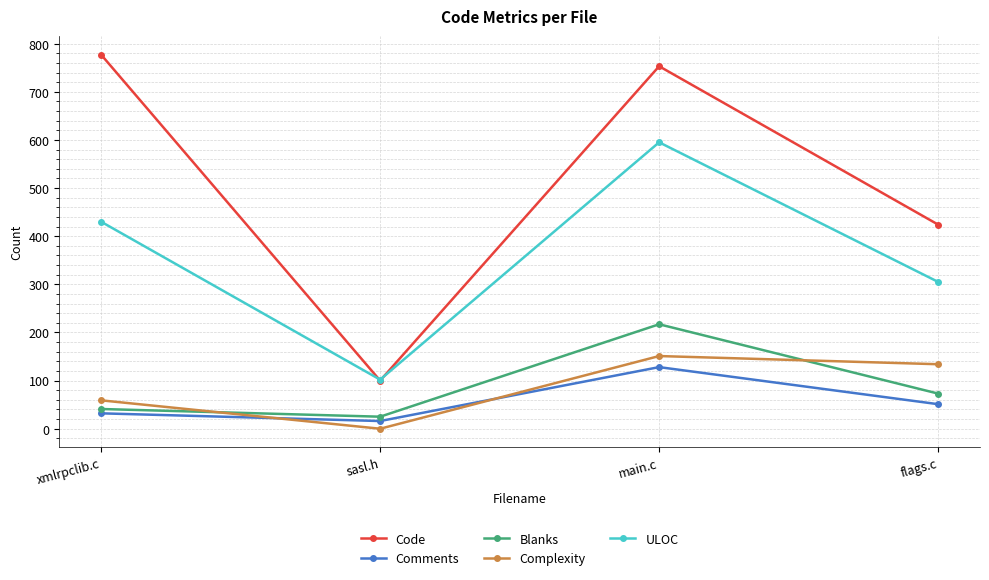

Is this an area chart (filled region under the line)?

No